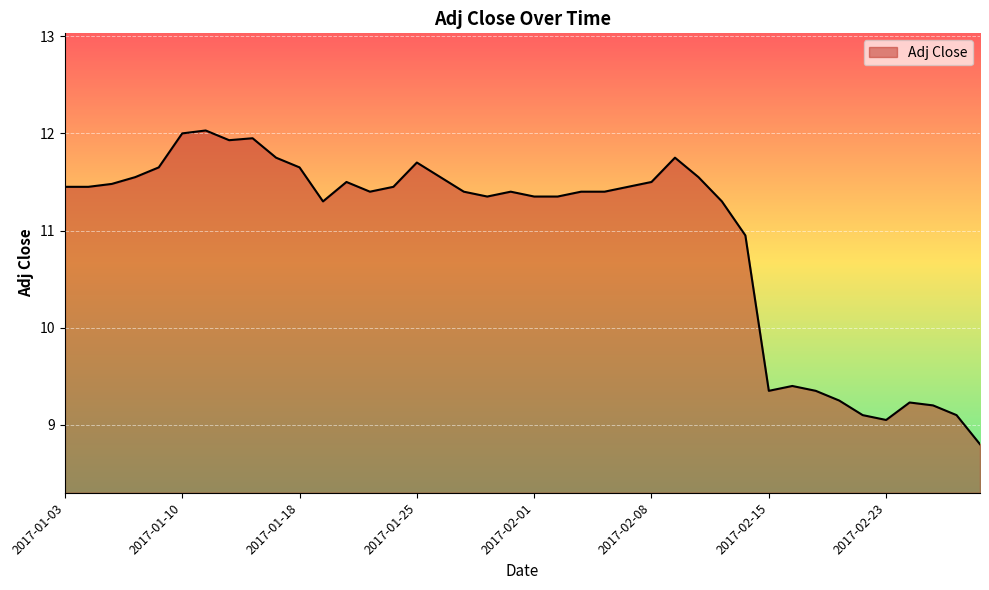

What is the minimum value shown in the chart?

8.8